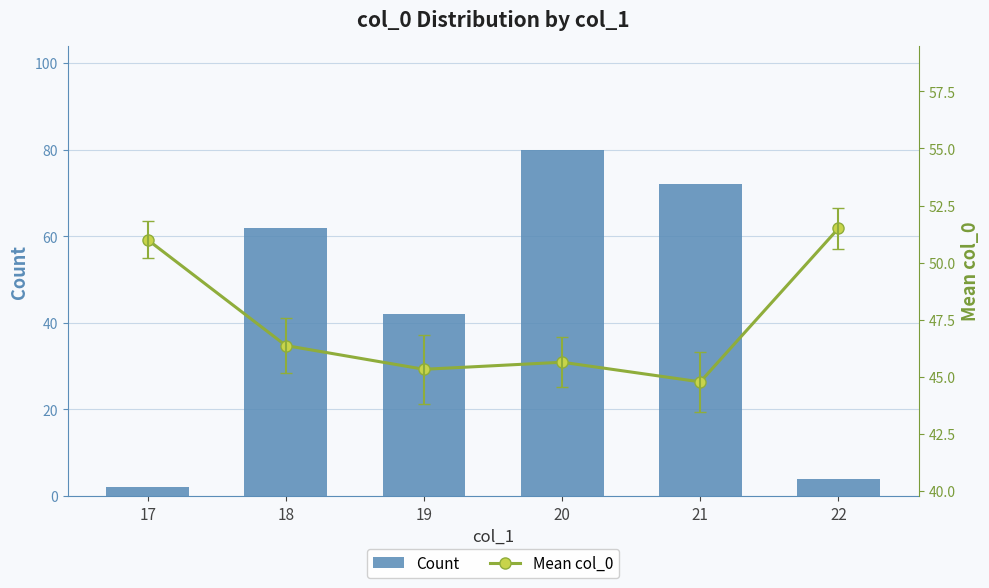

What is the maximum value for Count?

80